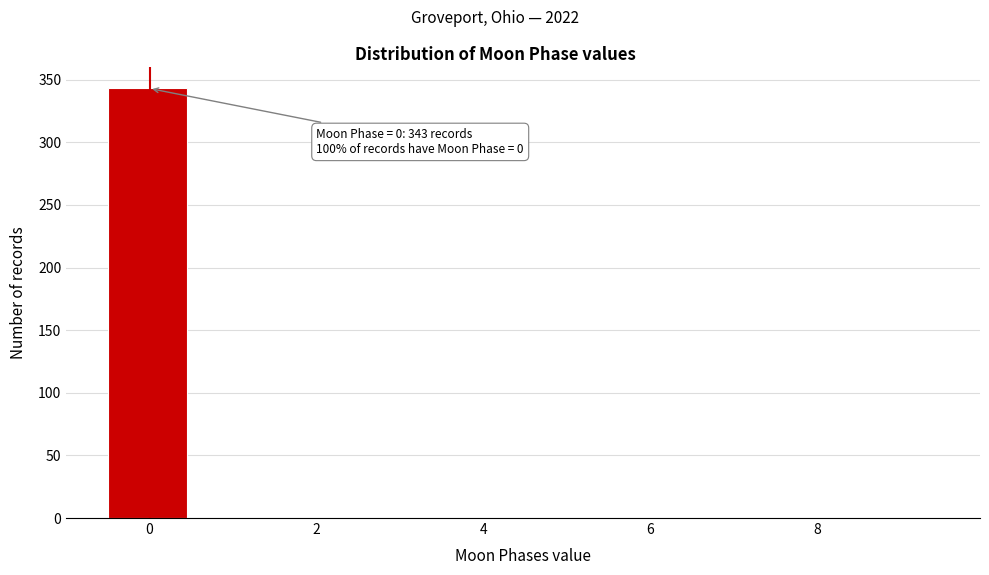

Over which range of the x-axis is the bar tallest?

-0.5 to 0.5